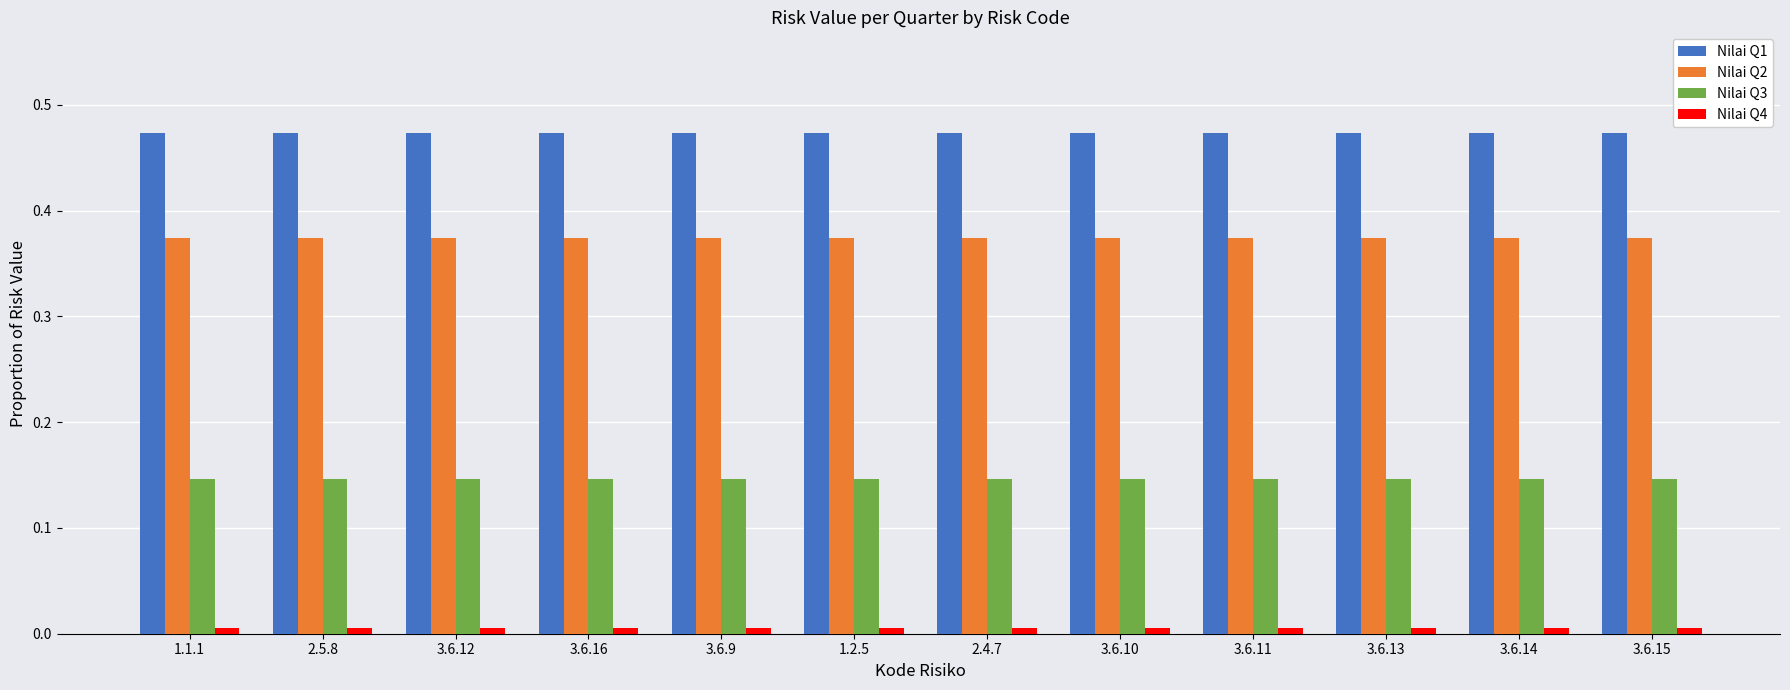

What is the sum of all Nilai Q3 values?

1.8